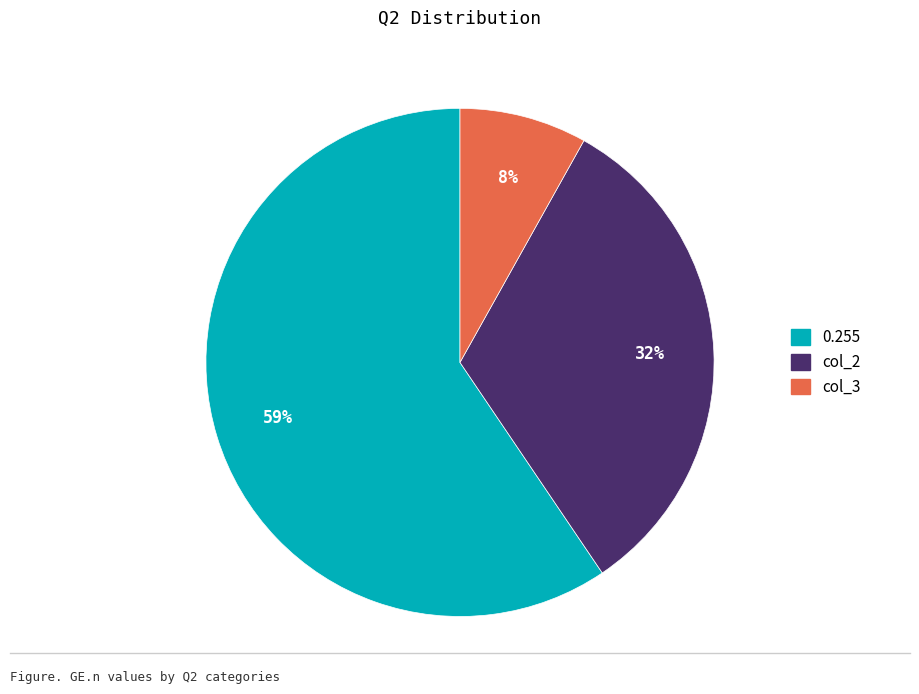

Combined, do col_2 and 0.255 account for over 50%?

Yes